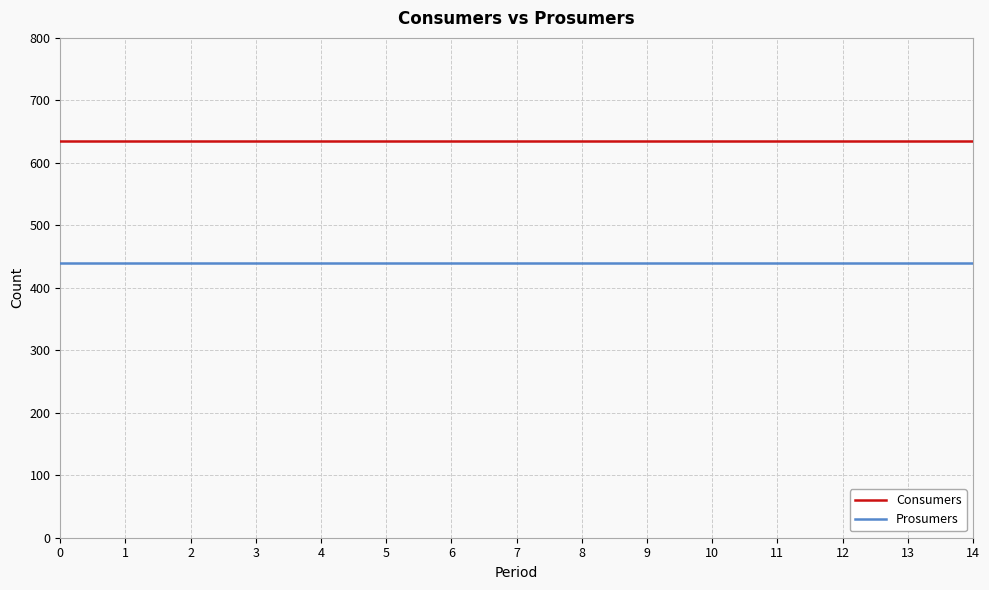

The Prosumers series shows 440 at 14. True or false?

True